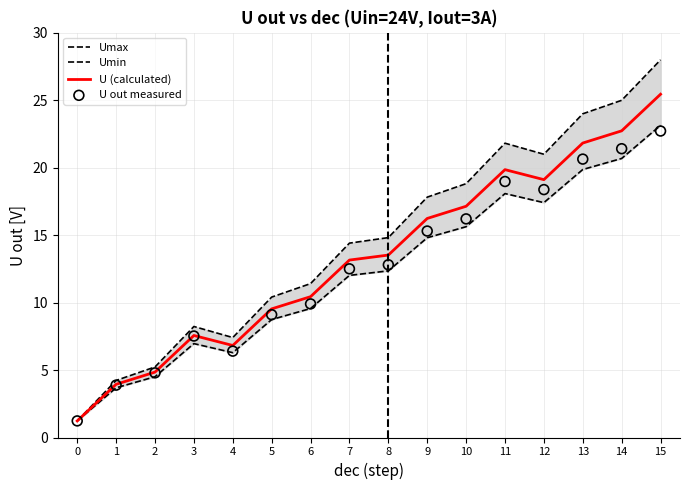

Which series has the largest total across all categories?

Umax